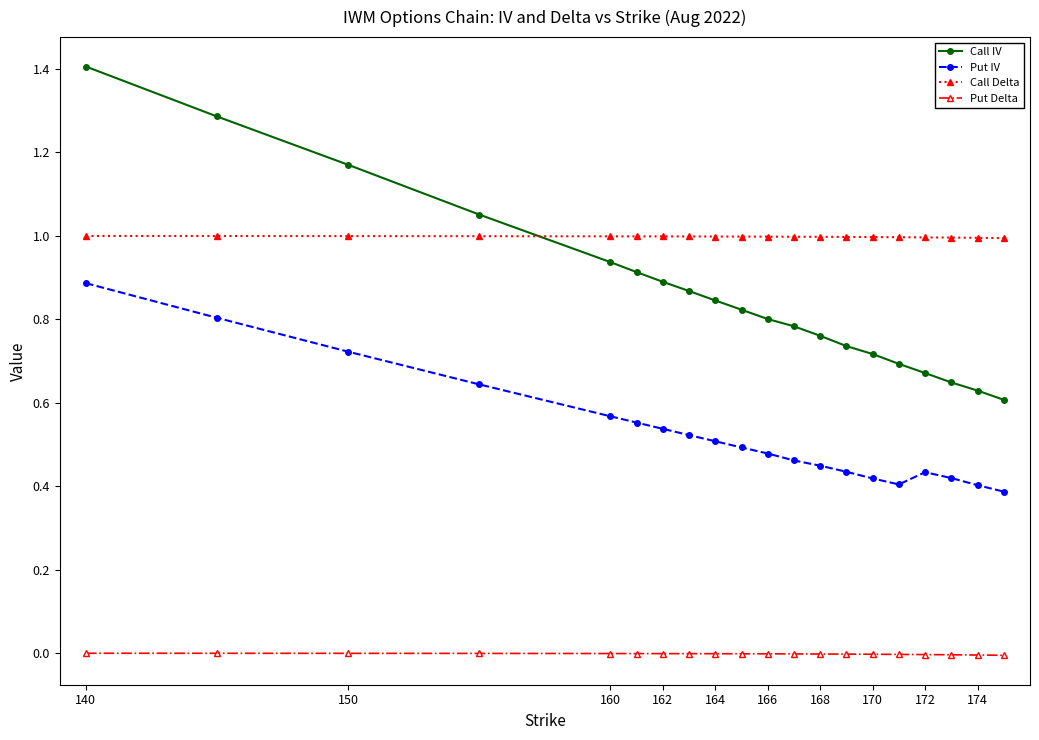

What are all the series names shown in the legend?

Call IV, Put IV, Call Delta, Put Delta